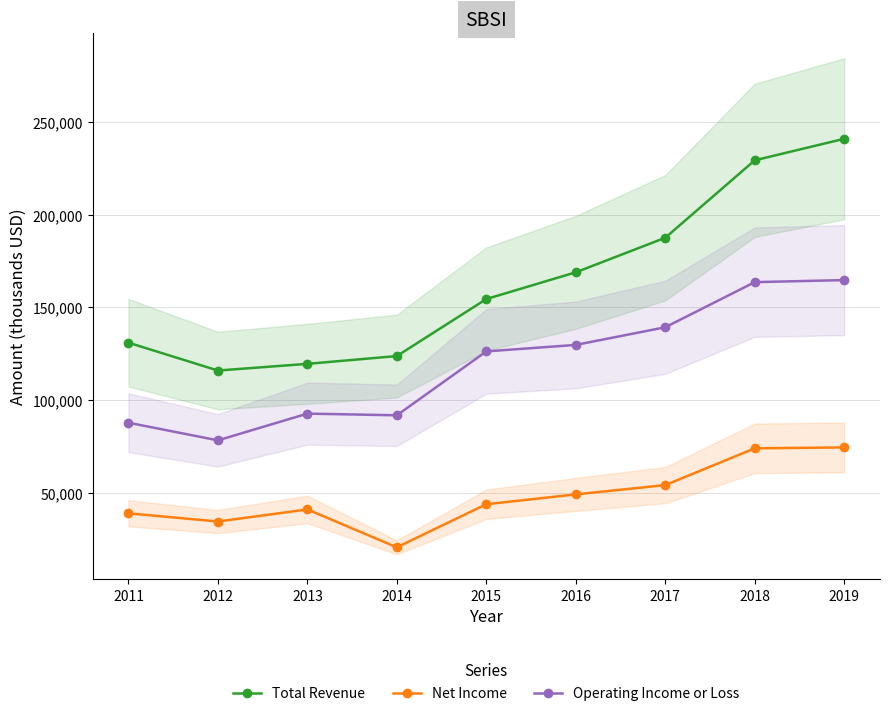

Between 2012 and 2015, which is larger?

2015